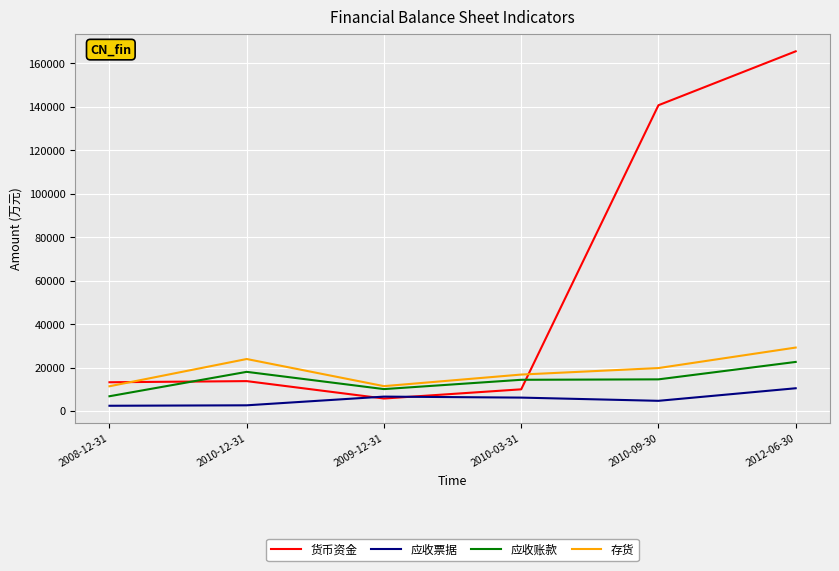

What is the lowest value of the 存货 series?

11382